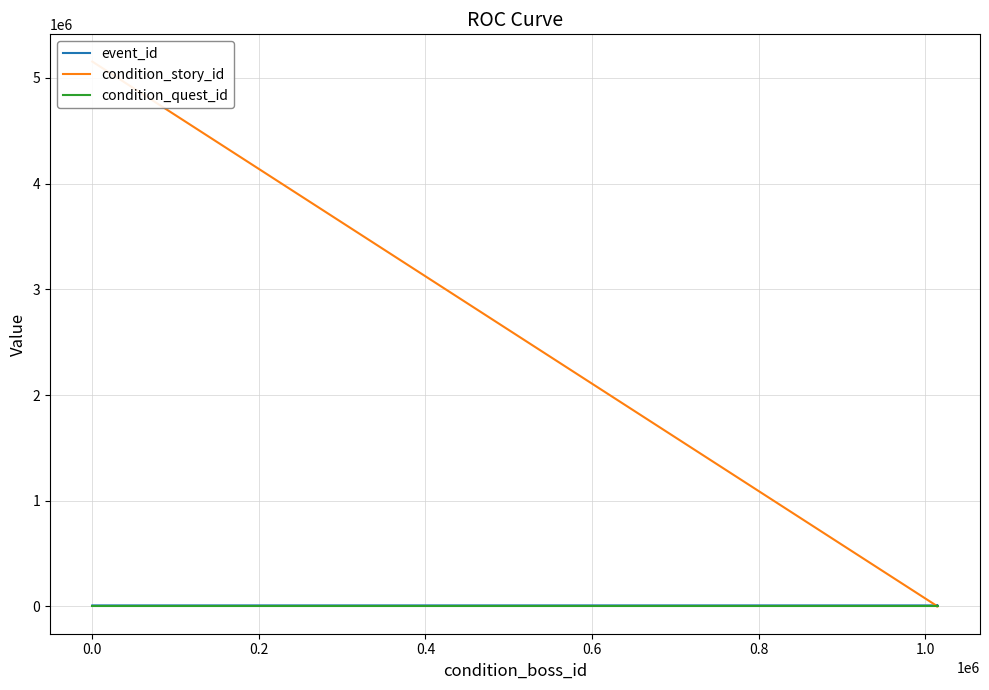

What is the maximum value shown in the chart?

5154007